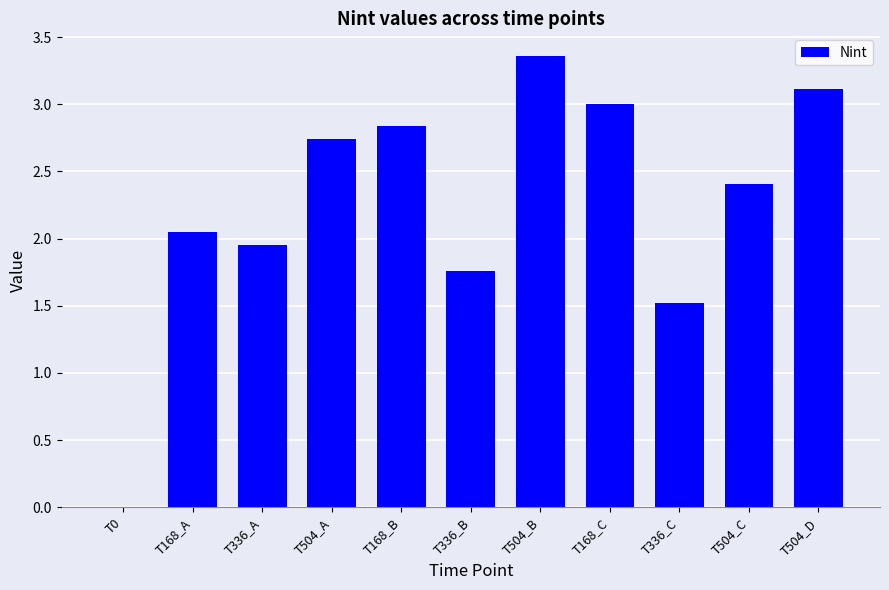

At which label does the data first exceed 2?

T168_A